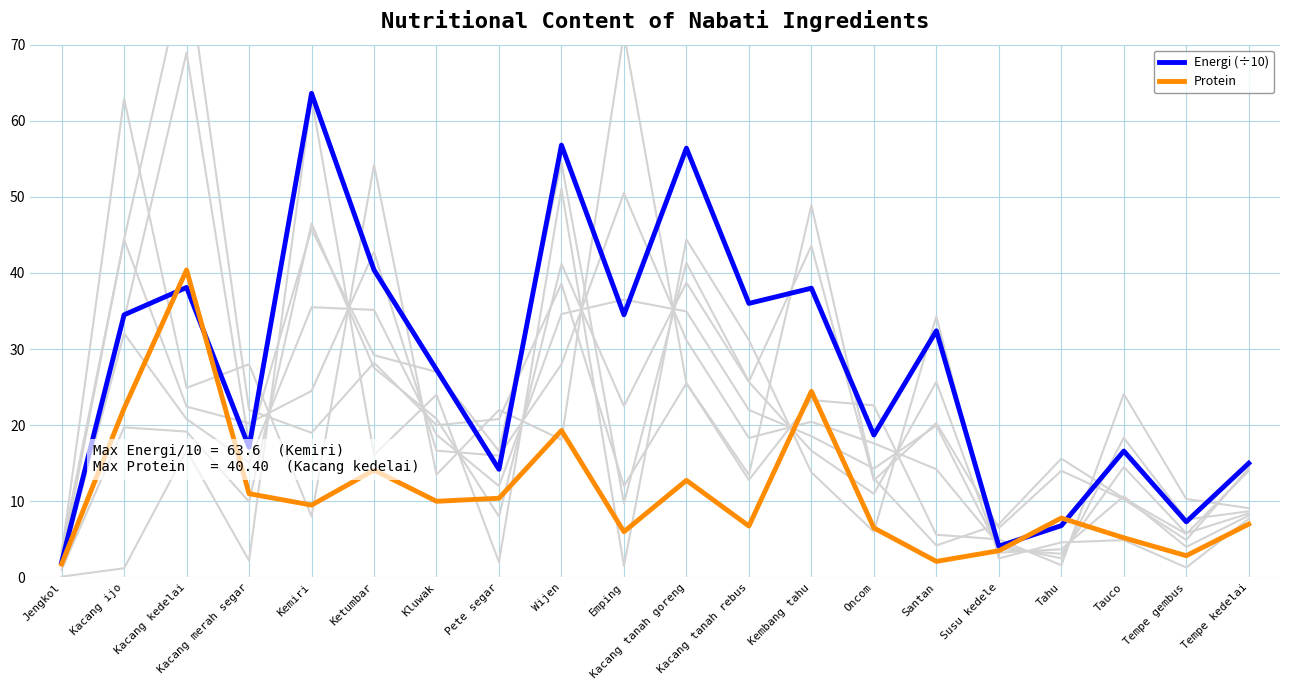

Which category has the highest value in the Protein series?

Kacang kedelai